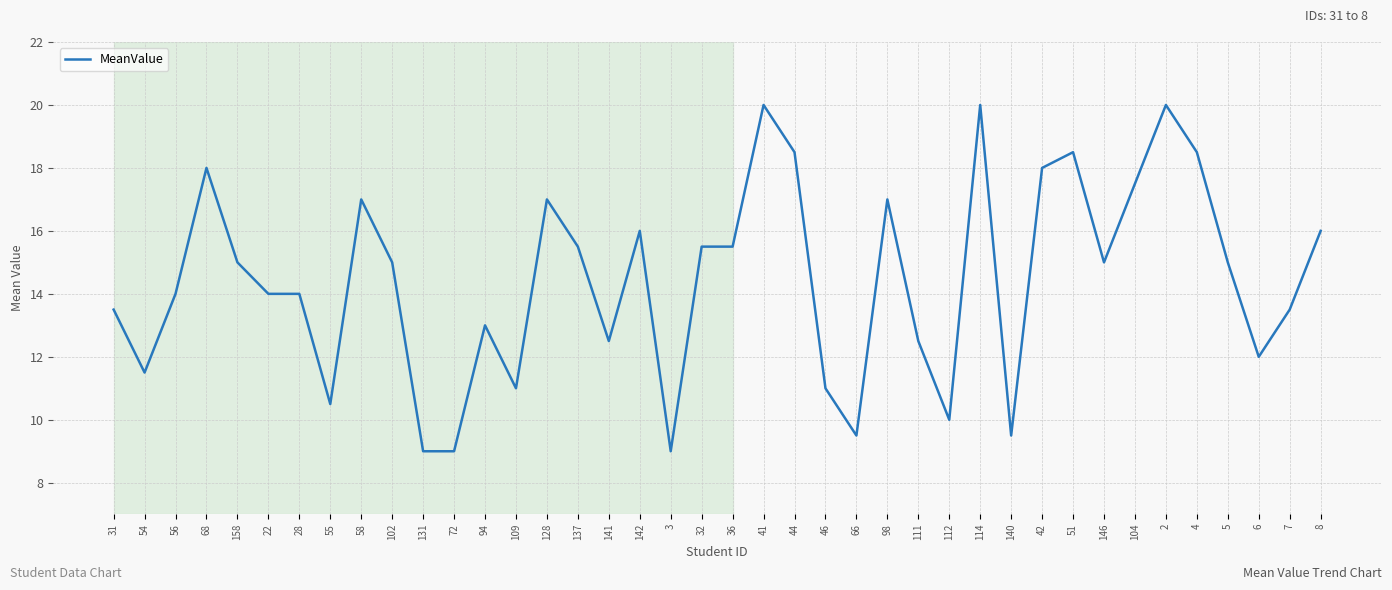

The chart shows a value of 9.0 at 3. True or false?

True